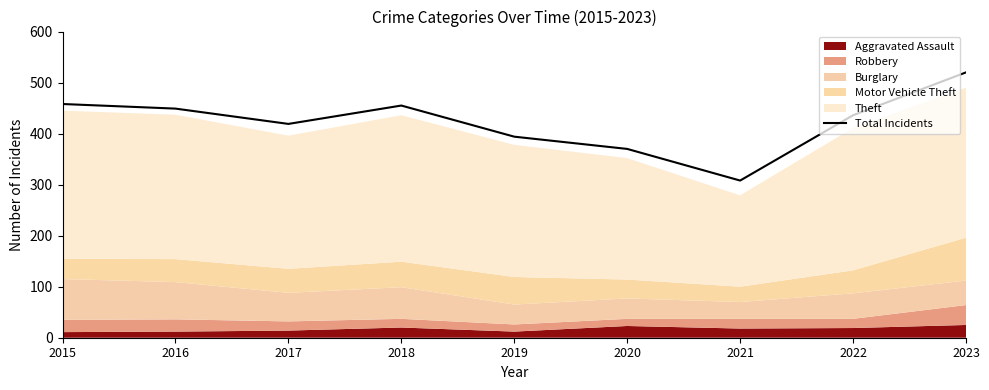

Which category has the highest value across all series?

2023